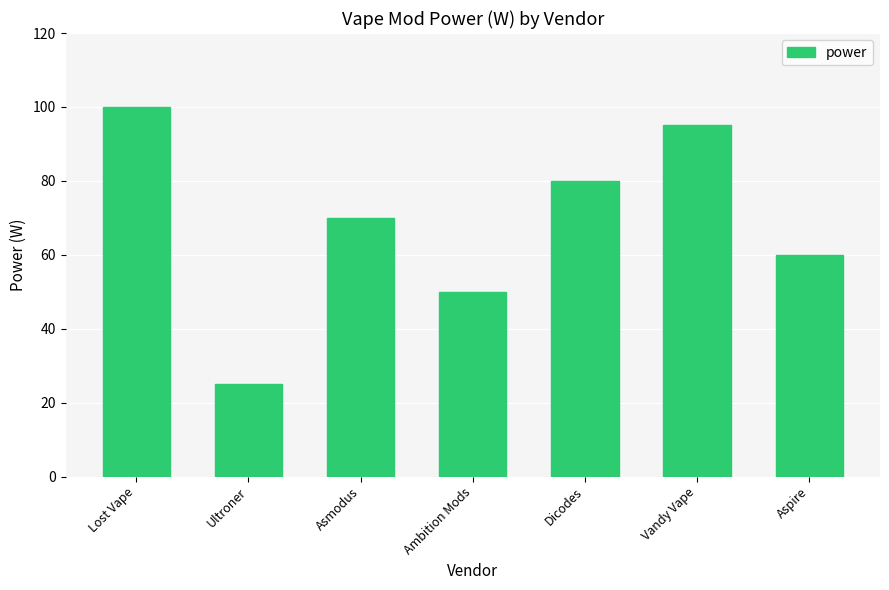

Which has a higher value, Asmodus or Aspire?

Asmodus